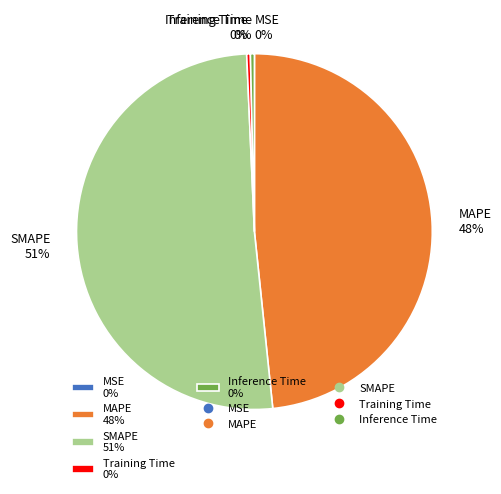

What is the ratio of the value at MAPE 48% to the value at SMAPE 51%?

0.9